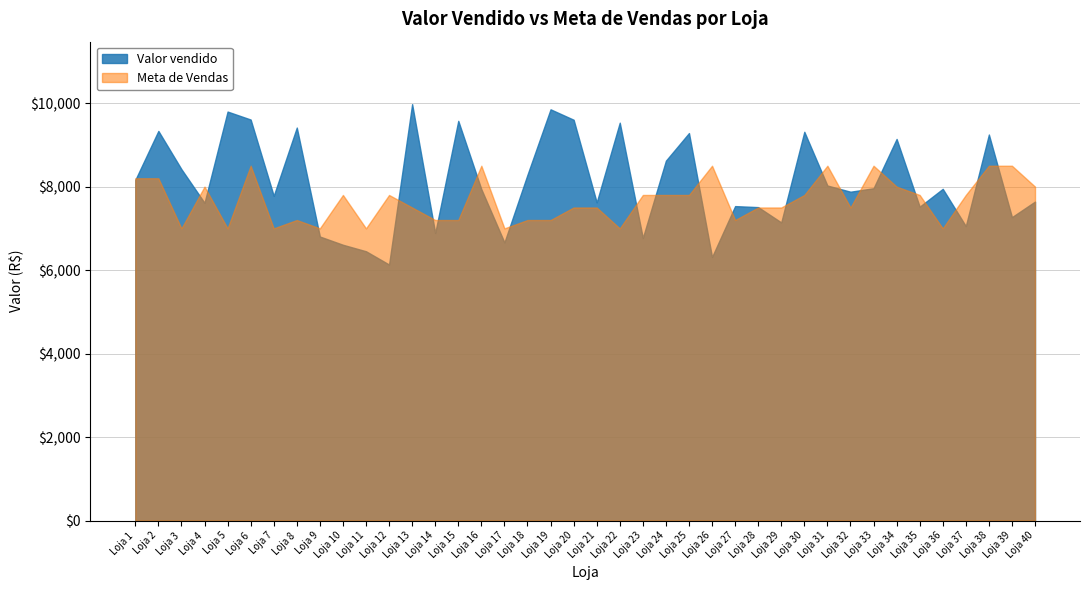

Between Loja 19 and Loja 25, which series saw the biggest shift?

Meta de Vendas